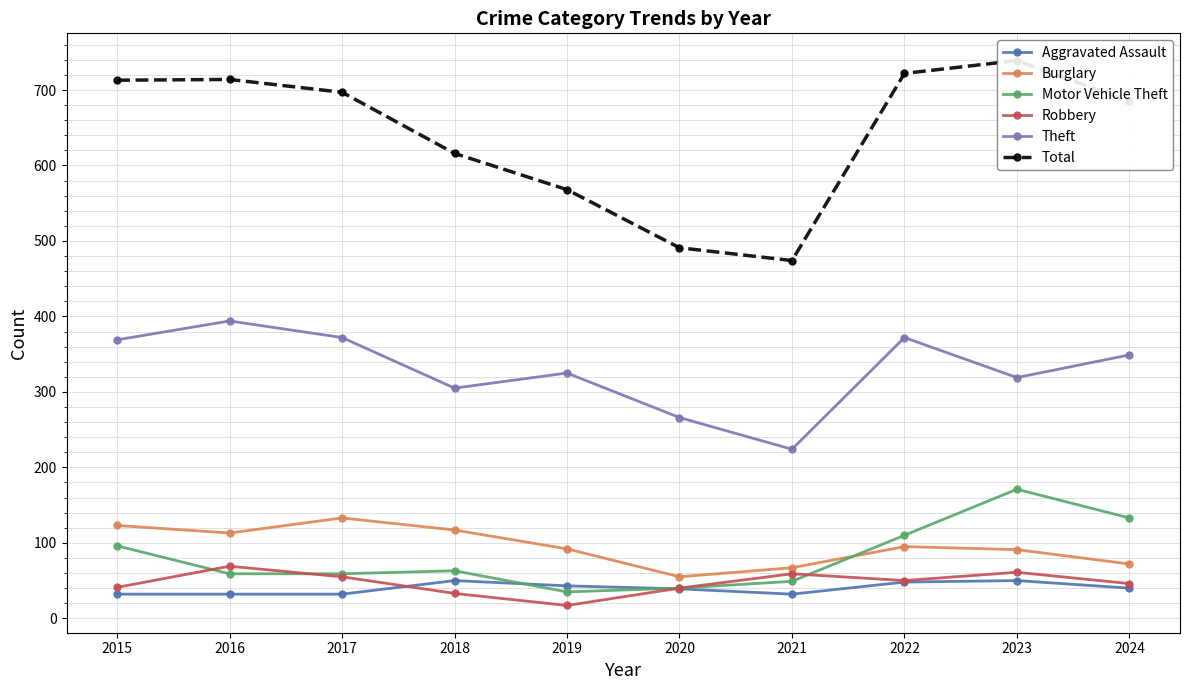

Rank the series by their maximum value, from lowest to highest.

Aggravated Assault, Robbery, Burglary, Motor Vehicle Theft, Theft, Total